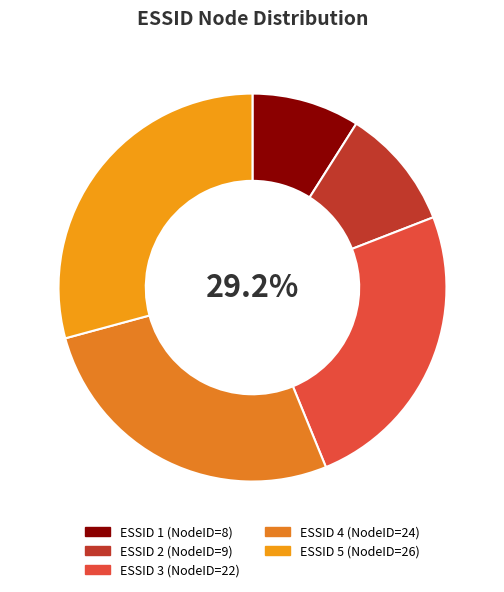

How many segments does this pie chart have?

5